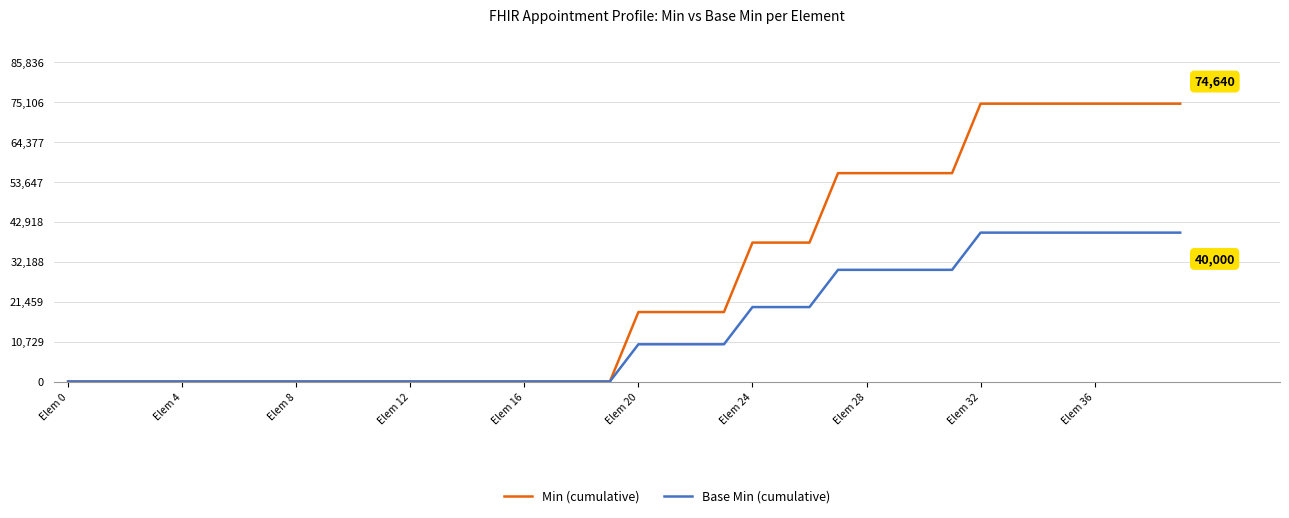

What is the maximum value for Min (cumulative)?

74640